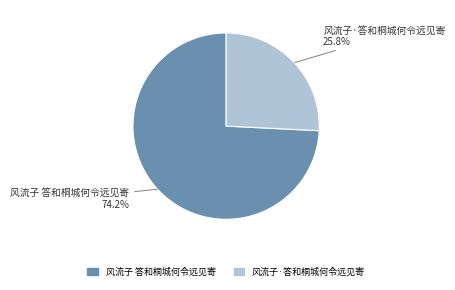

True or false: 风流子 答和桐城何令远见寄 accounts for 81% of the total.

False